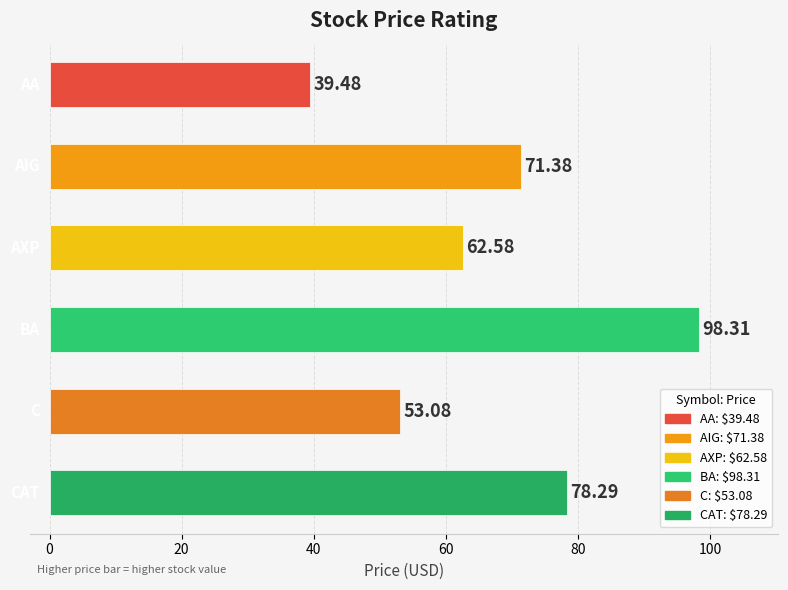

What is the average value?

67.2